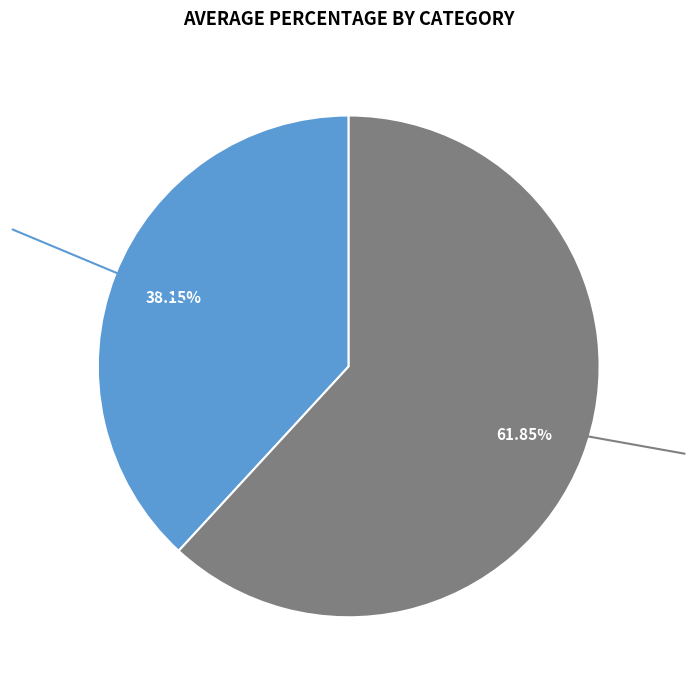

To the nearest percent, what is the difference between the 清平乐·多寒易雨 and 山深·山深寒易得 slice percentages?

24%